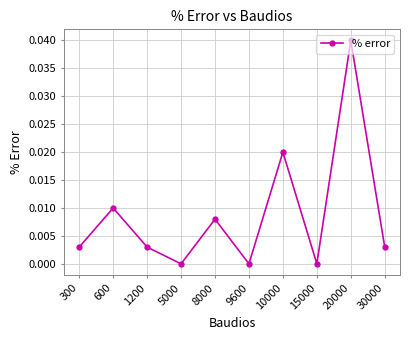

Which category has the highest value across all series?

20000